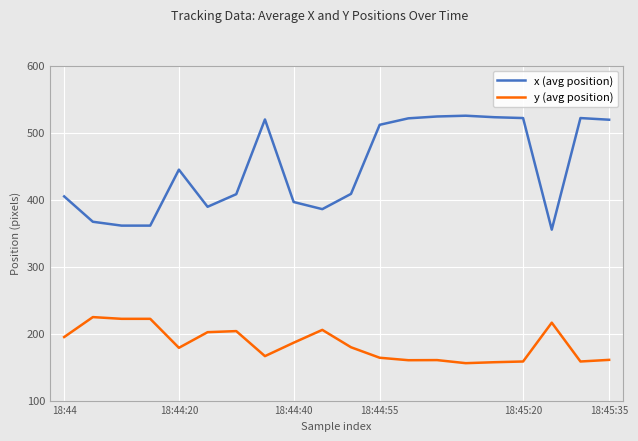

How many lines are shown in the chart?

2